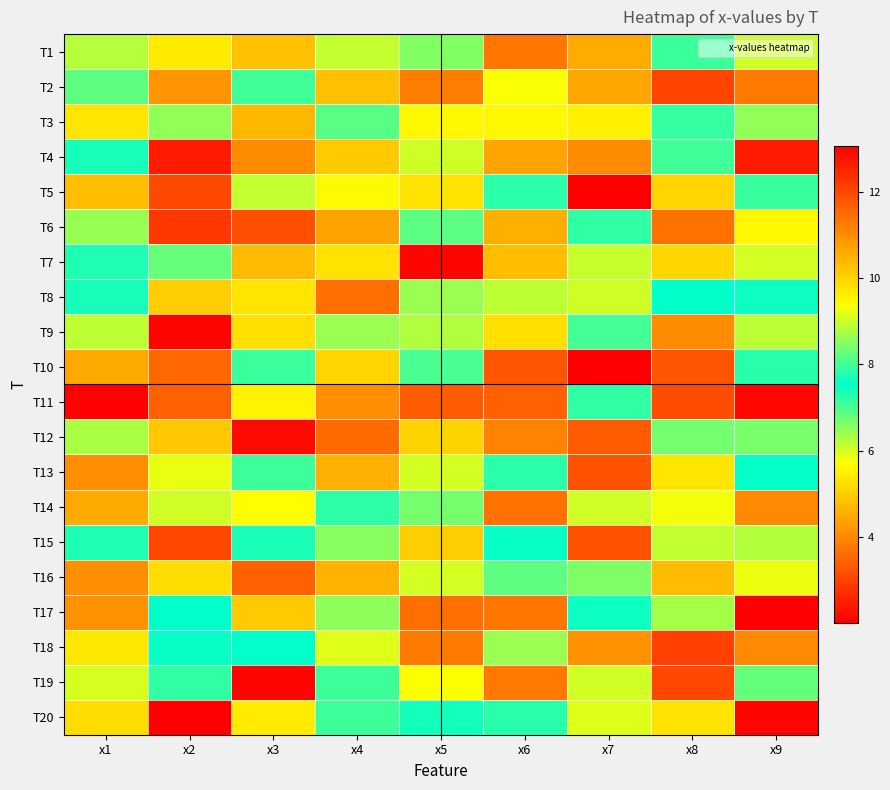

At how many categories does at least one series exceed 8?

9